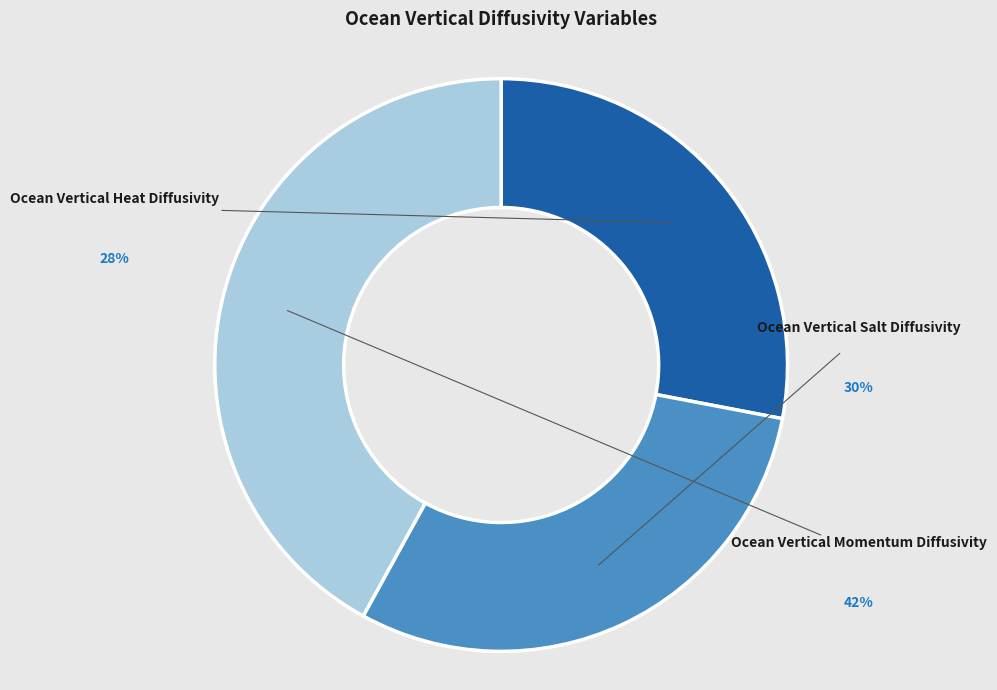

Rank the categories by value from lowest to highest.

Ocean Vertical Heat Diffusivity, Ocean Vertical Salt Diffusivity, Ocean Vertical Momentum Diffusivity